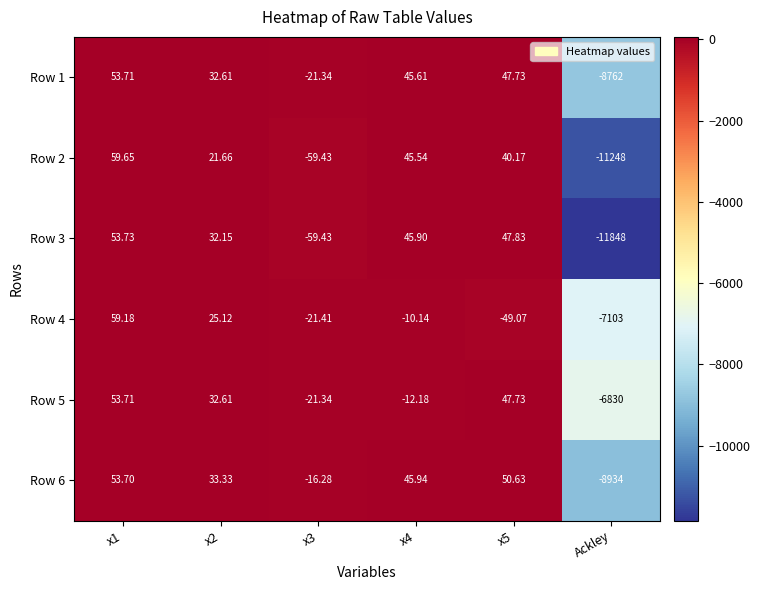

At which category does the chart reach its minimum across all series?

Ackley